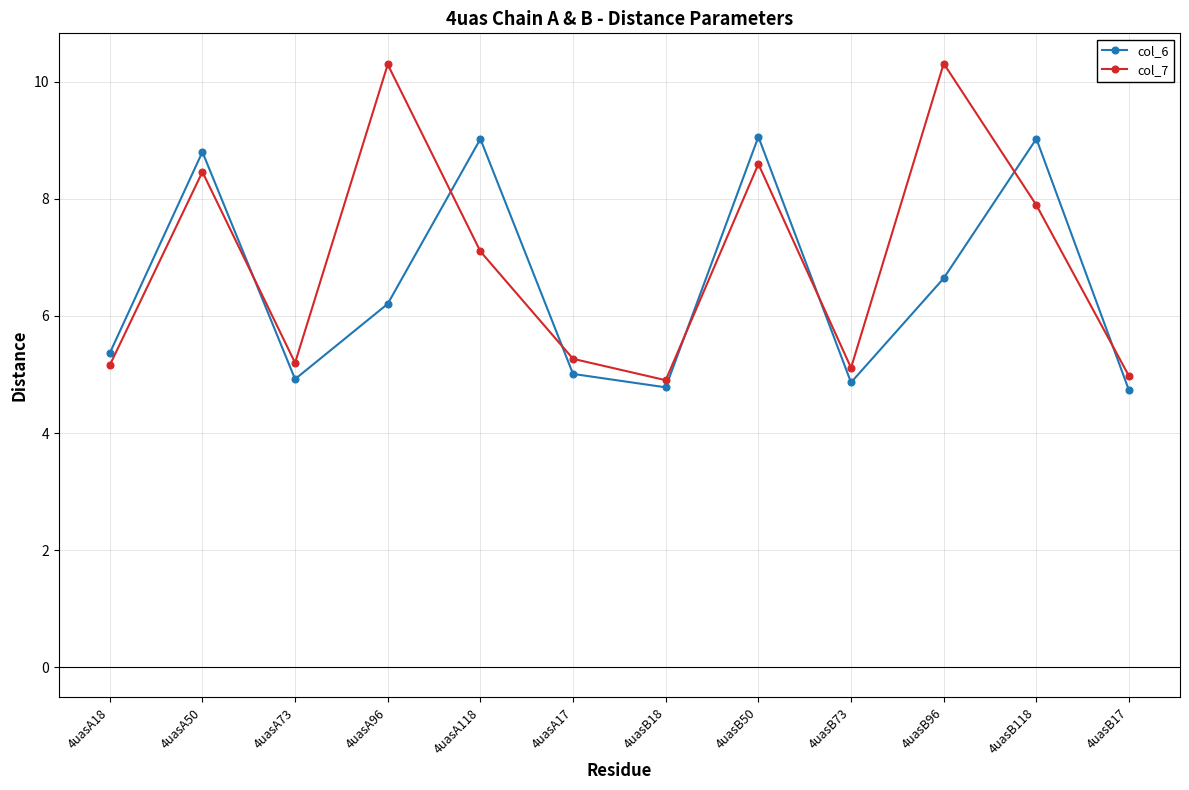

How many times do col_7 and col_6 cross each other?

7